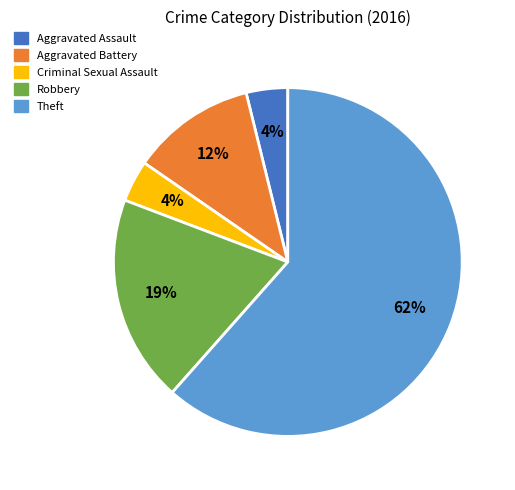

Does any single category account for the majority?

Yes